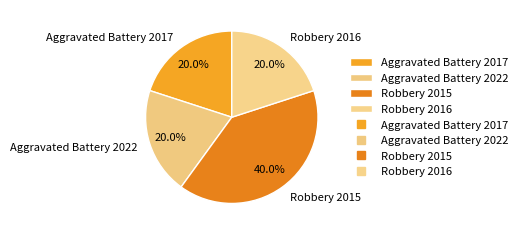

To the nearest percent, what is the combined percentage of Aggravated Battery 2022 and Aggravated Battery 2017?

40%